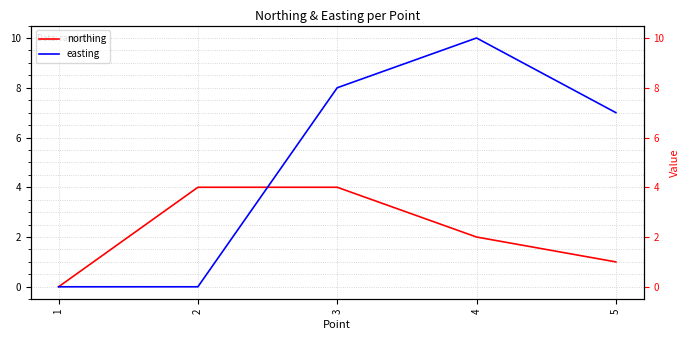

How many interior local peaks does the easting series have?

1